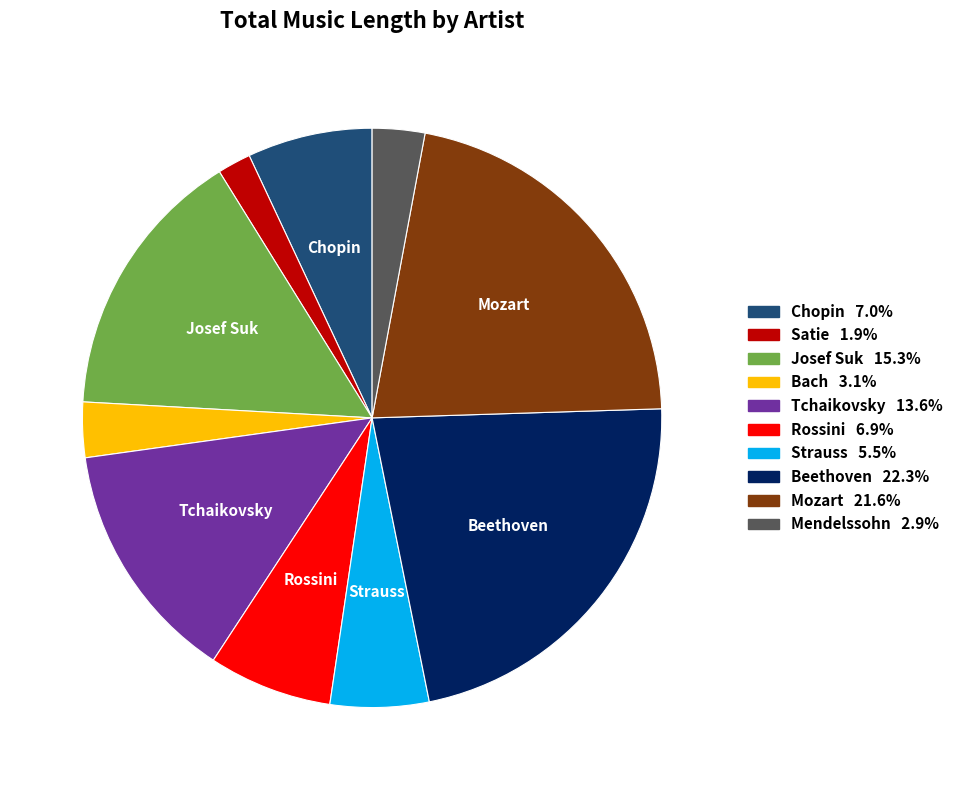

Count the number of slices in the pie.

10